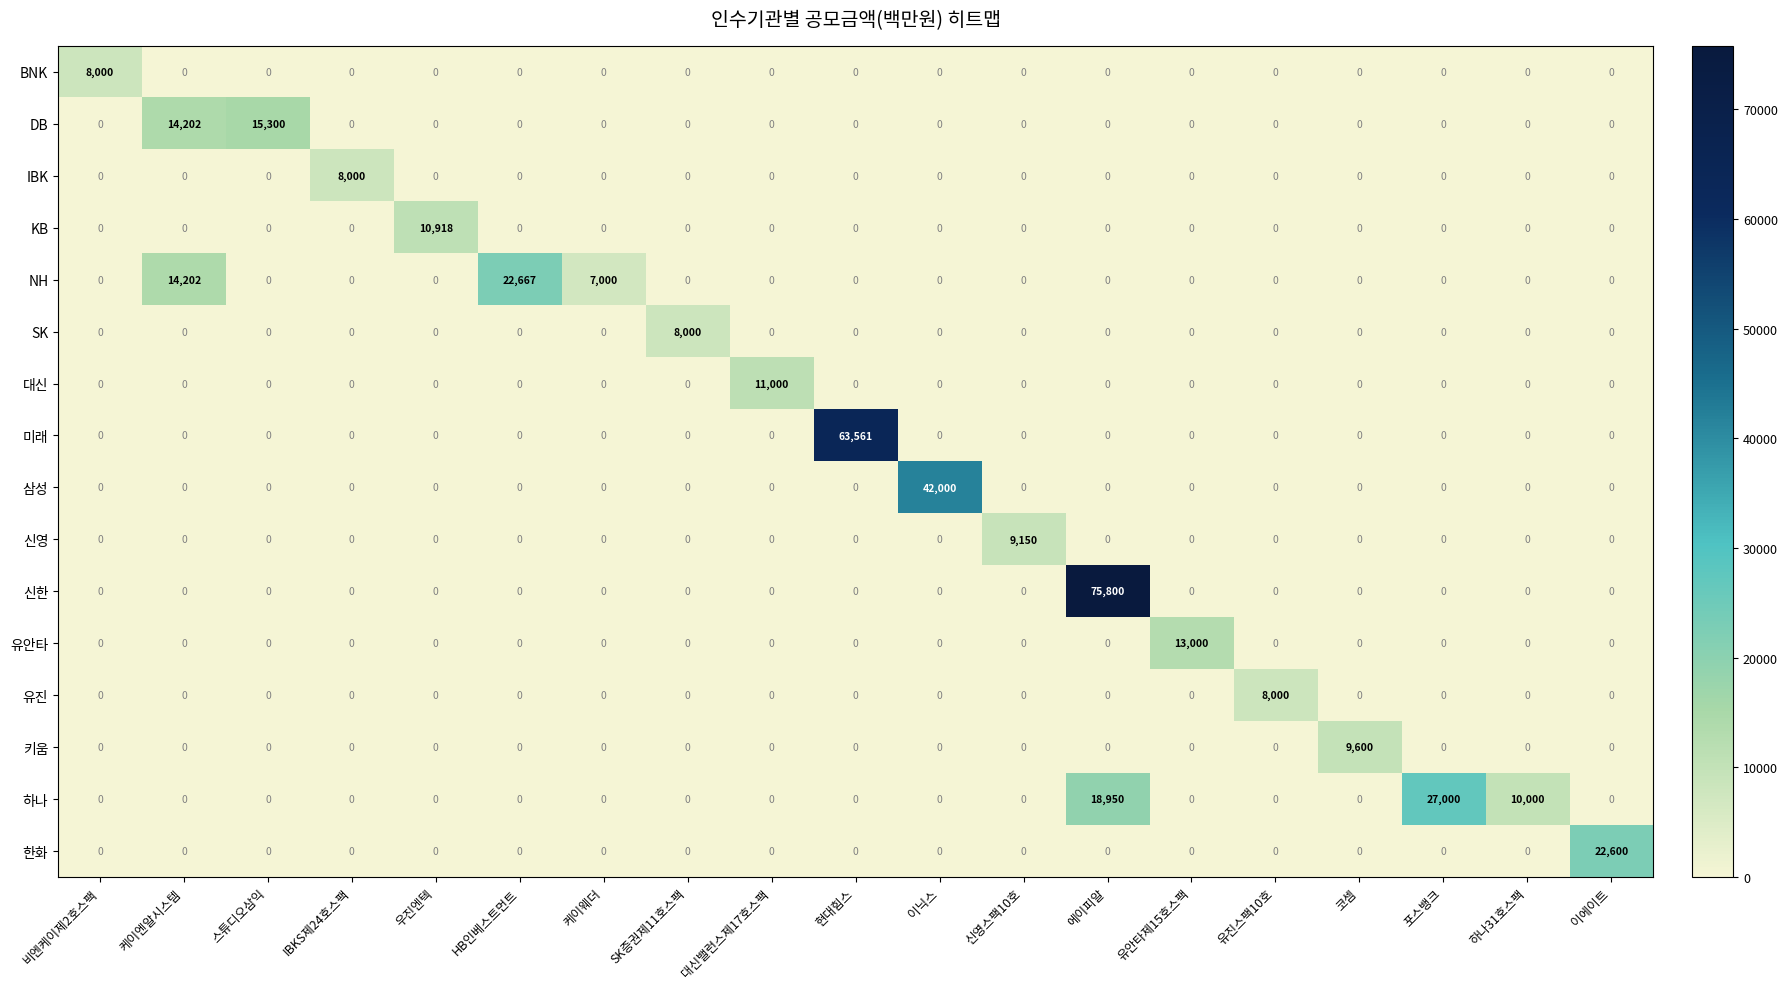

At which category is the sum across all series the highest?

에이피알